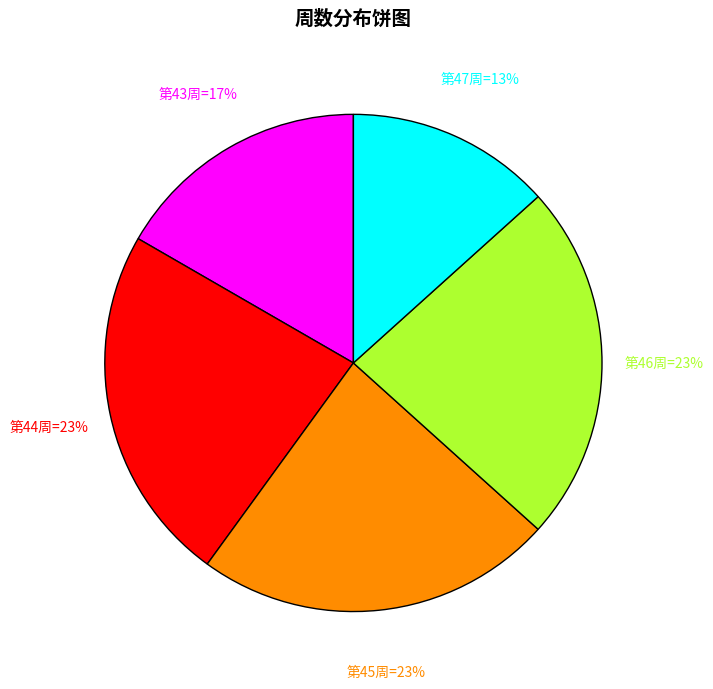

Is there a majority slice in this chart?

No